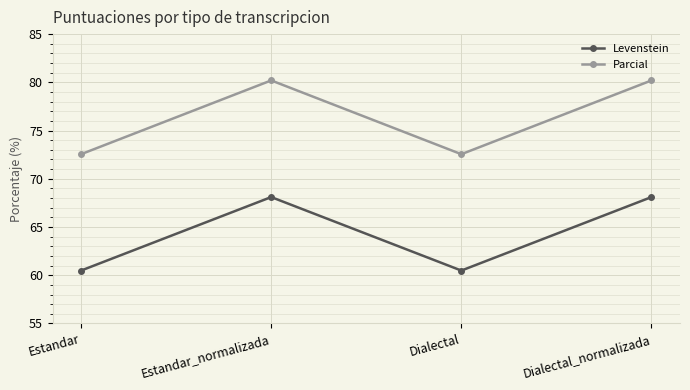

True or false: Levenstein and Parcial intersect in this chart.

False